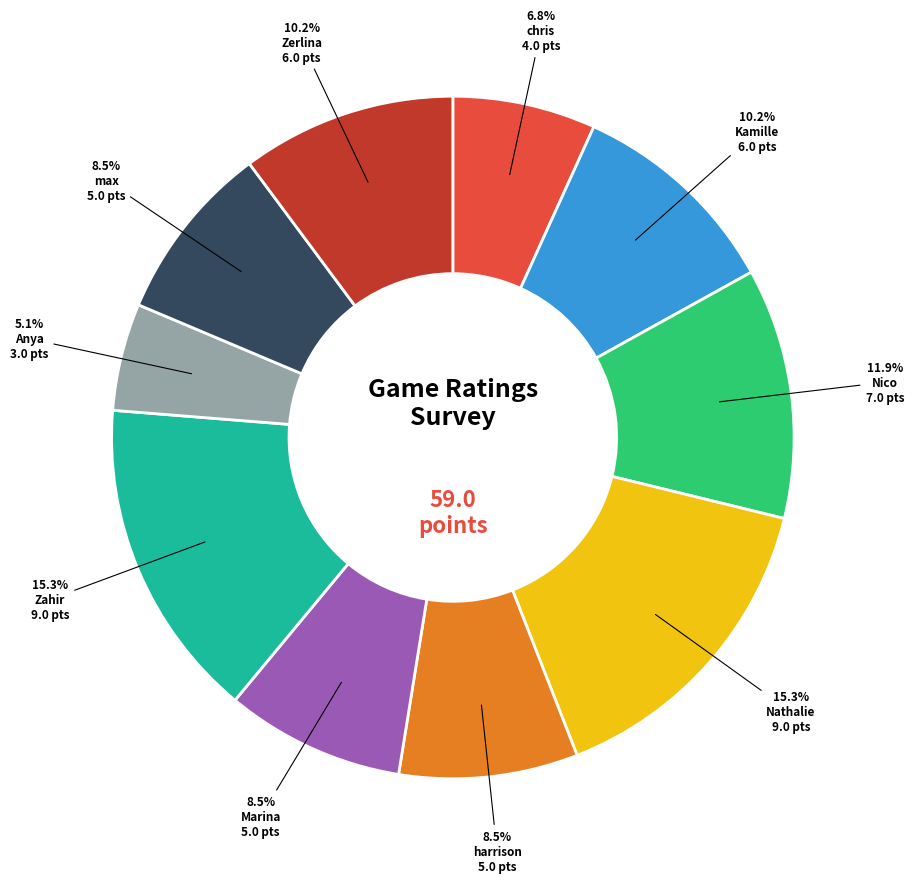

Does any single category account for the majority?

No